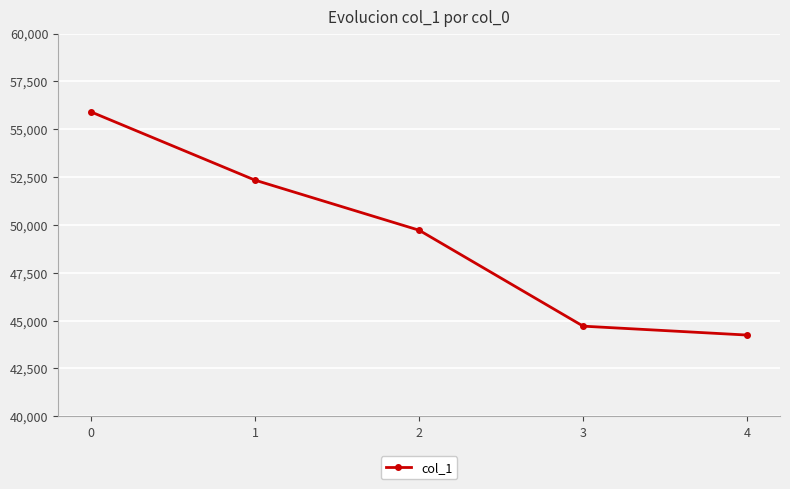

Rank the categories by value from lowest to highest.

4, 3, 2, 1, 0